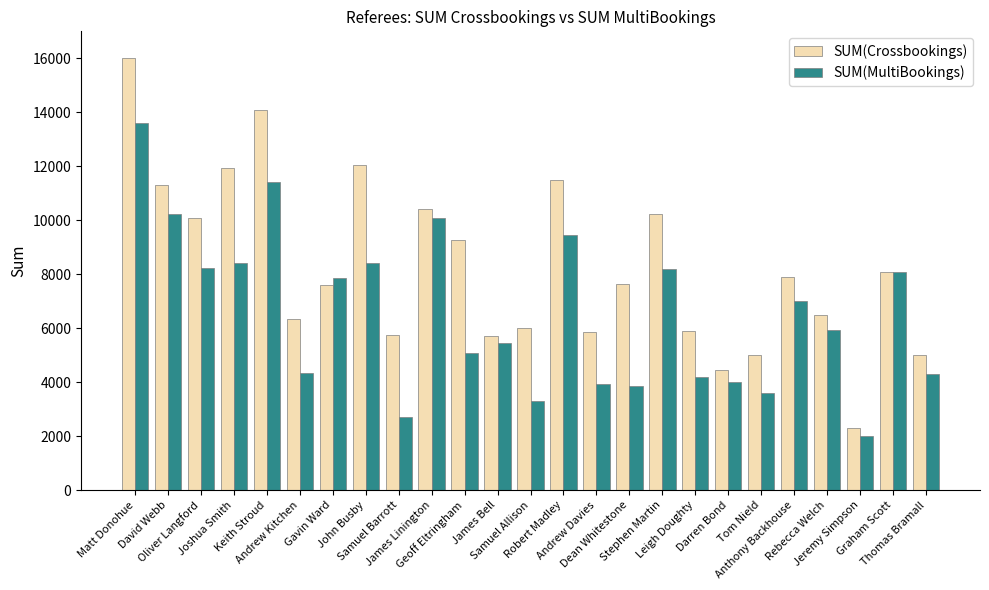

The value of SUM(Crossbookings) at Keith Stroud is 14100. True or false?

True